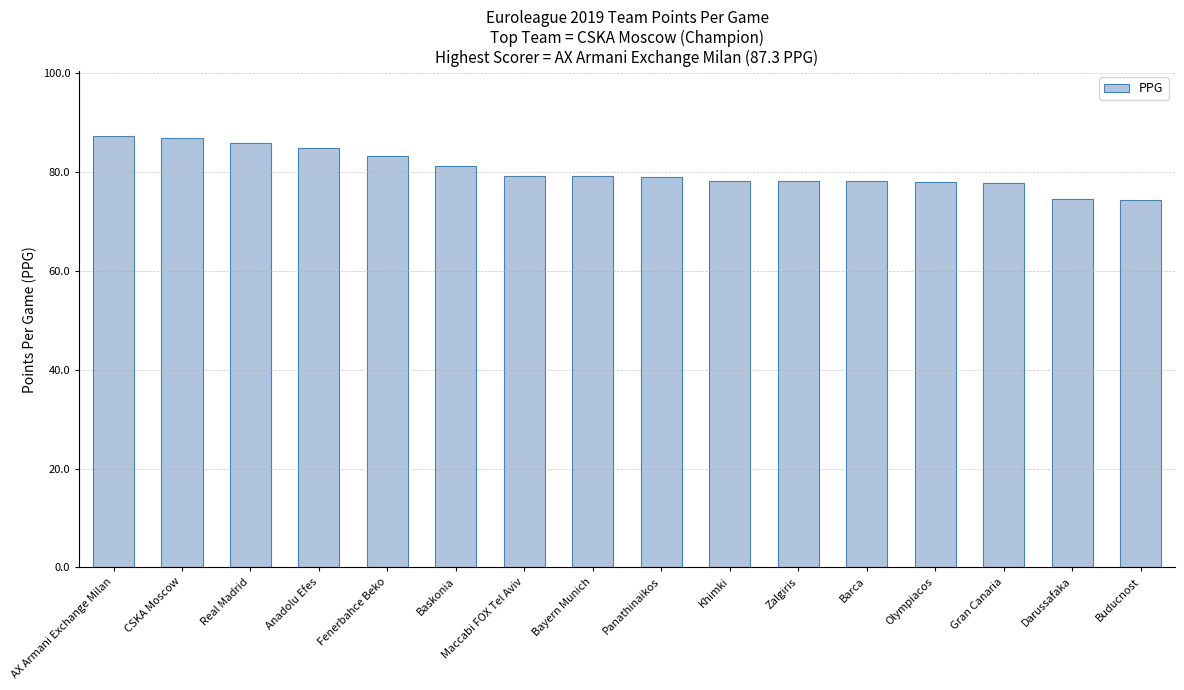

Approximately how many times larger is the value at Maccabi FOX Tel Aviv compared to Zalgiris?

1.0